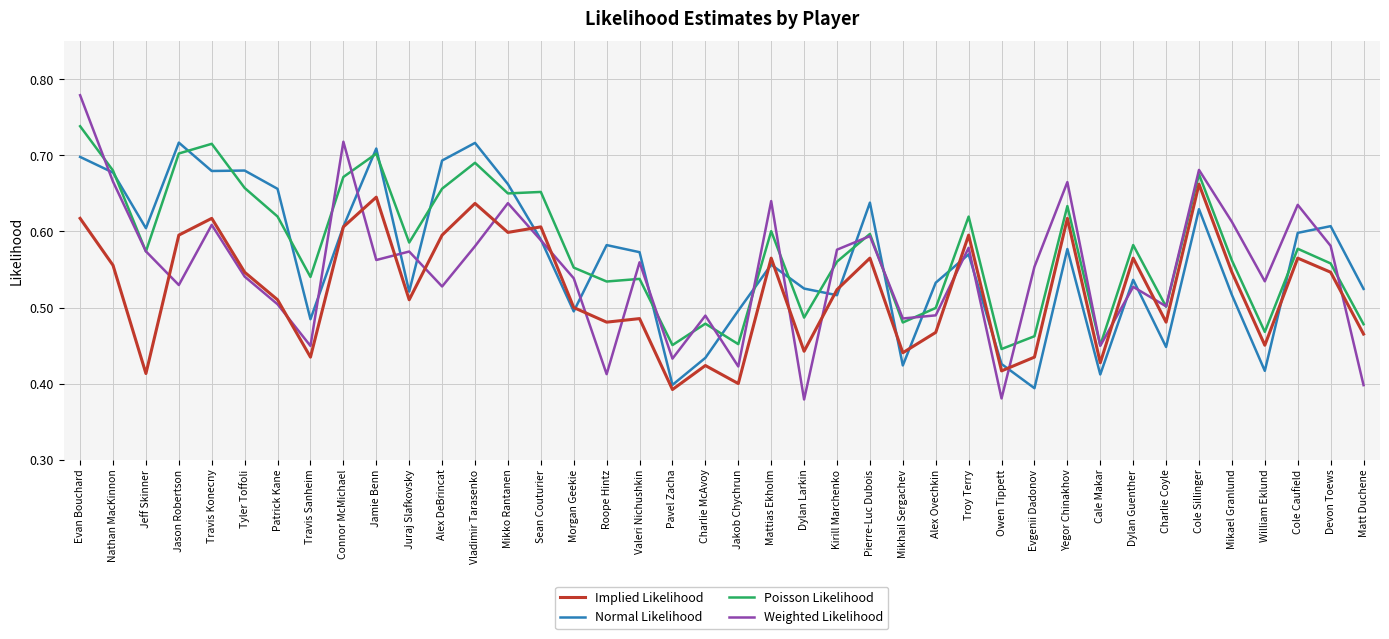

Which category has the lowest value in the Implied Likelihood series?

Pavel Zacha